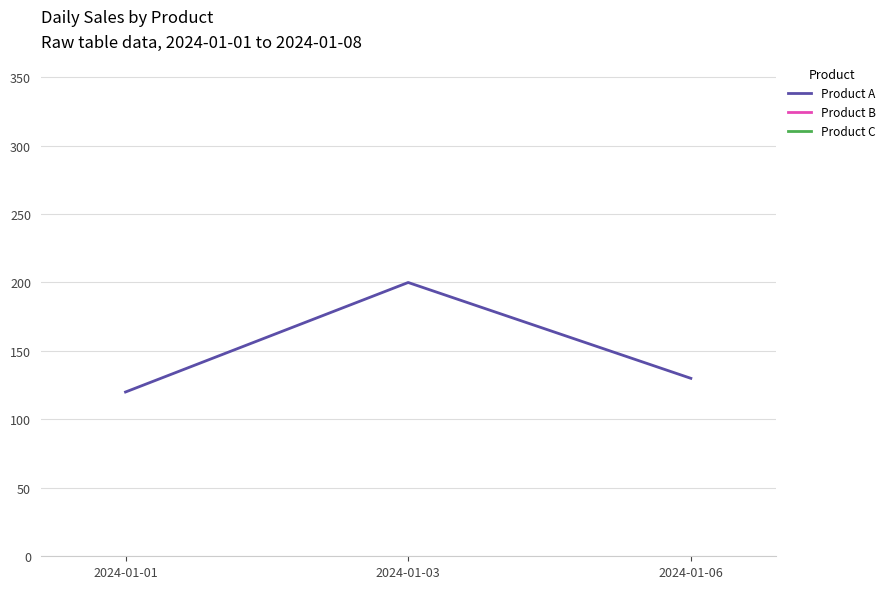

List the labels in order of Product A value, largest first.

2024-01-03, 2024-01-06, 2024-01-01